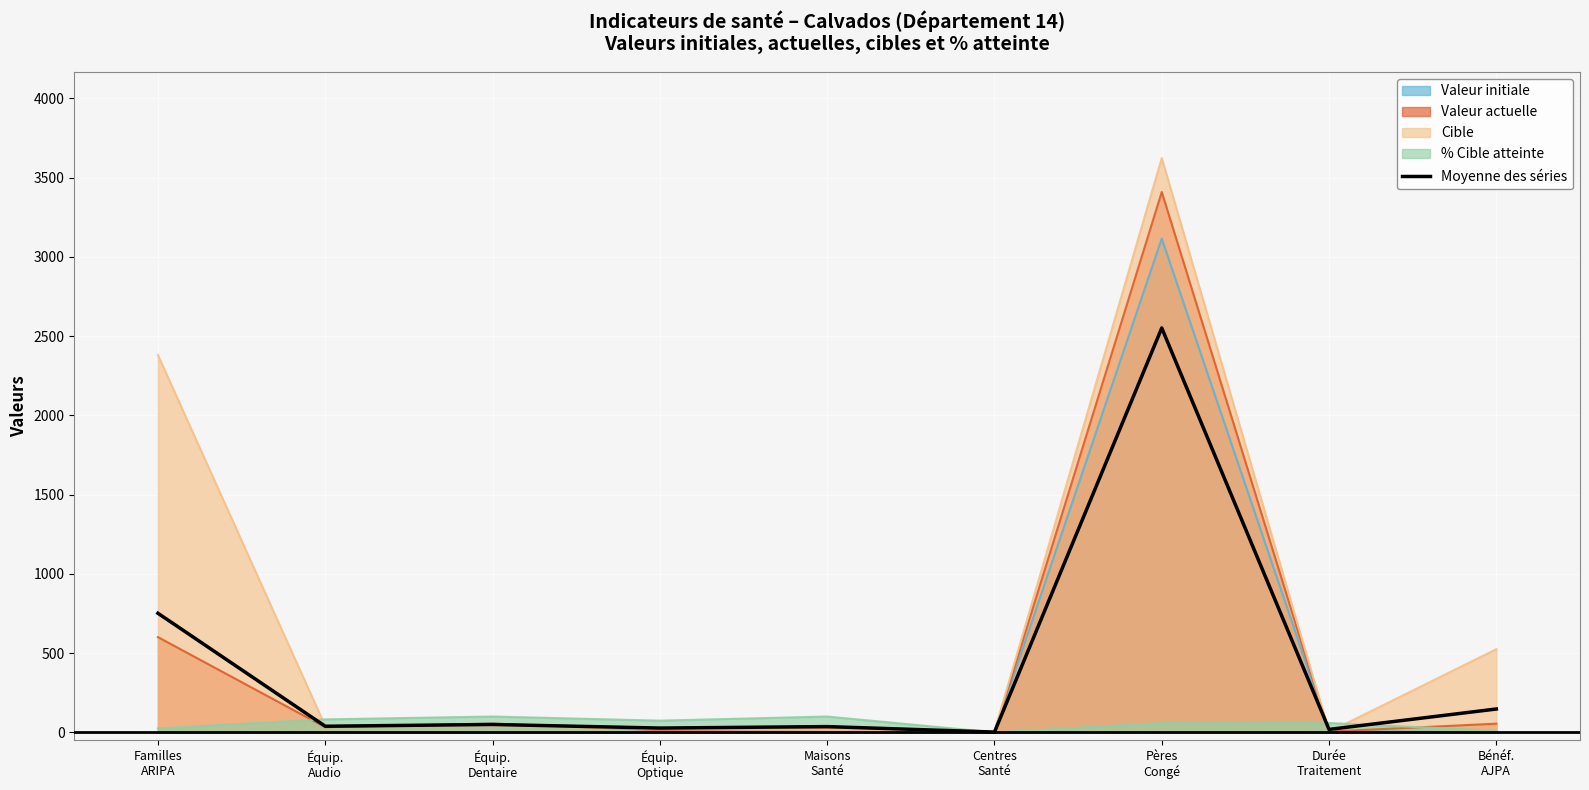

At which category does the chart reach its peak across all series?

Pères
Congé